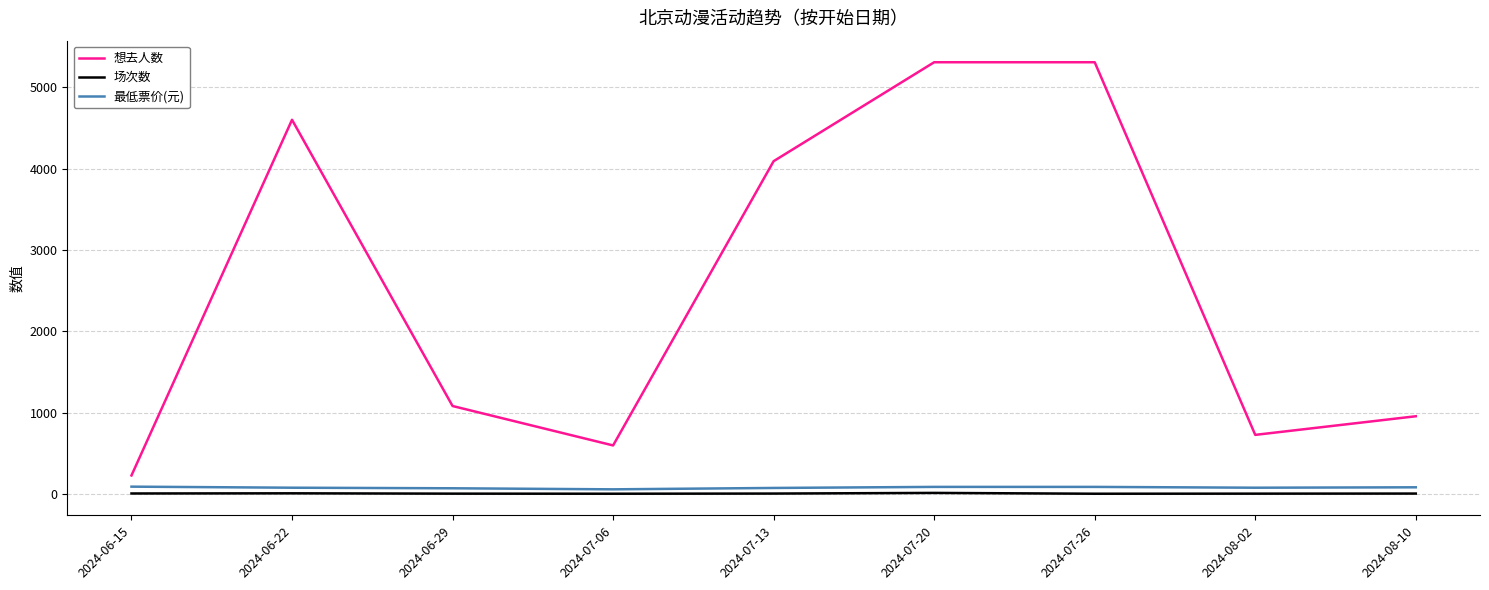

Does the chart have visible grid lines?

Yes